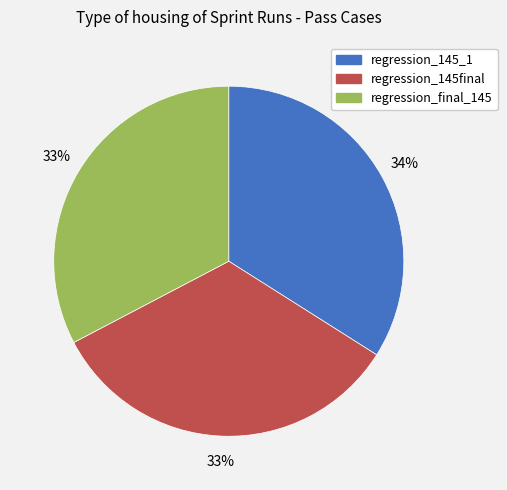

To the nearest percent, what is the difference between the largest and smallest slice percentages?

1%